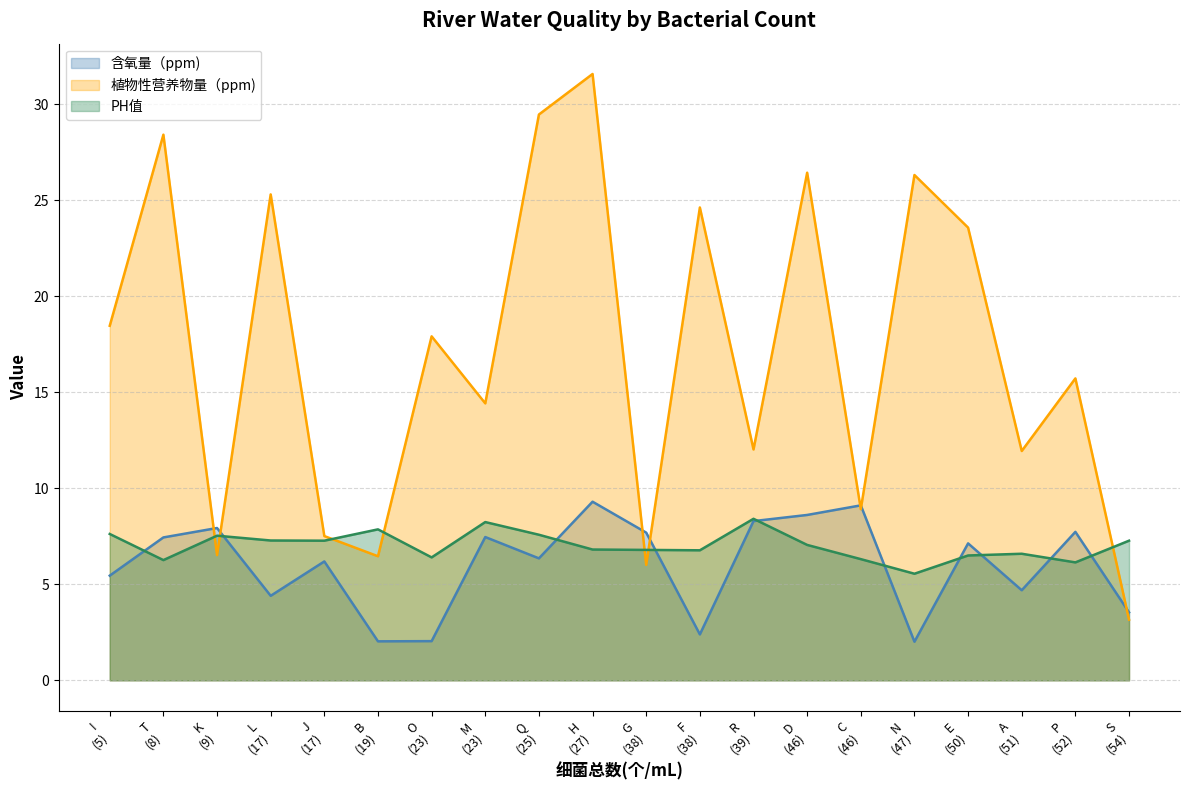

How many data points does each series have?

20